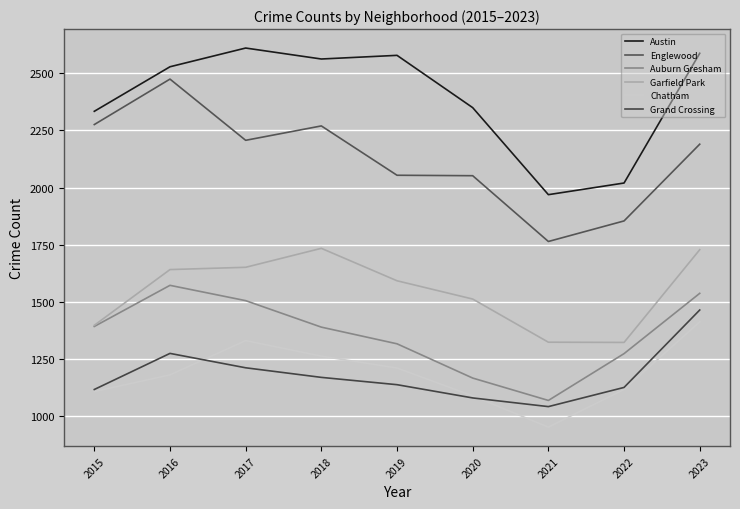

Which series ends up on top after the final intersection of Chatham and Grand Crossing?

Grand Crossing